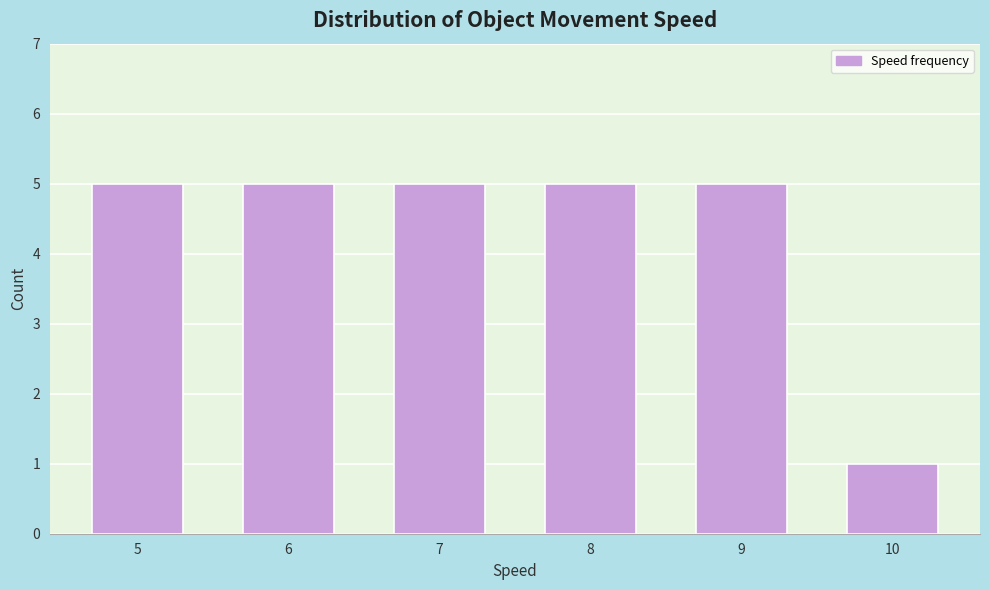

Reading left to right, extract all data points from this chart.

5=5	6=5	7=5	8=5	9=5	10=1